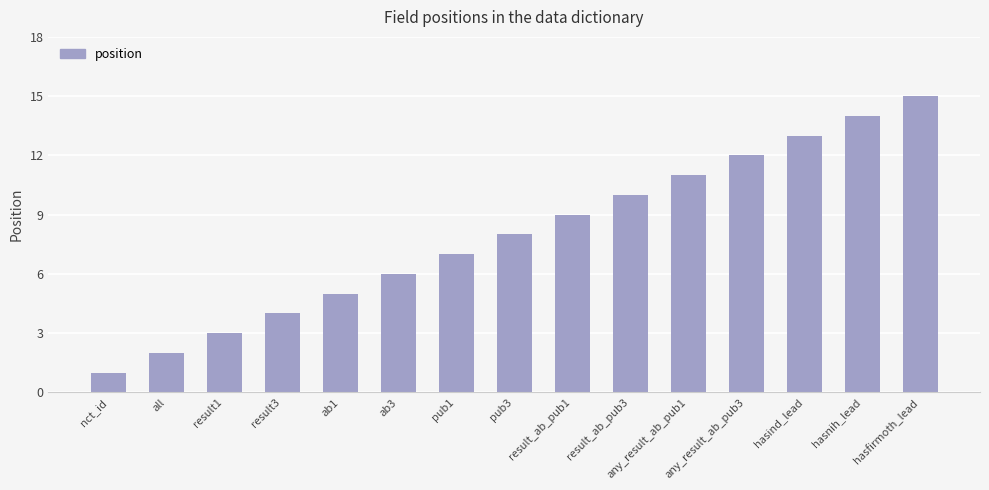

Is it true that the value at hasfirmoth_lead is 15?

True